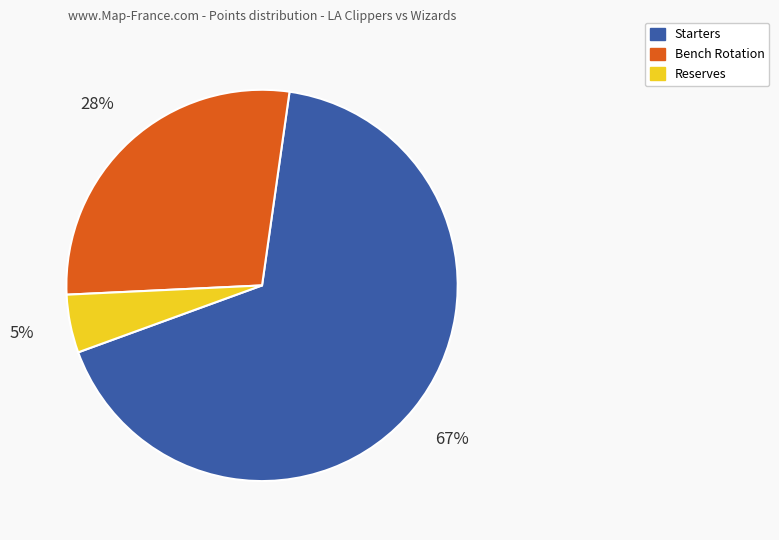

Which has a higher value, Reserves or Bench Rotation?

Bench Rotation